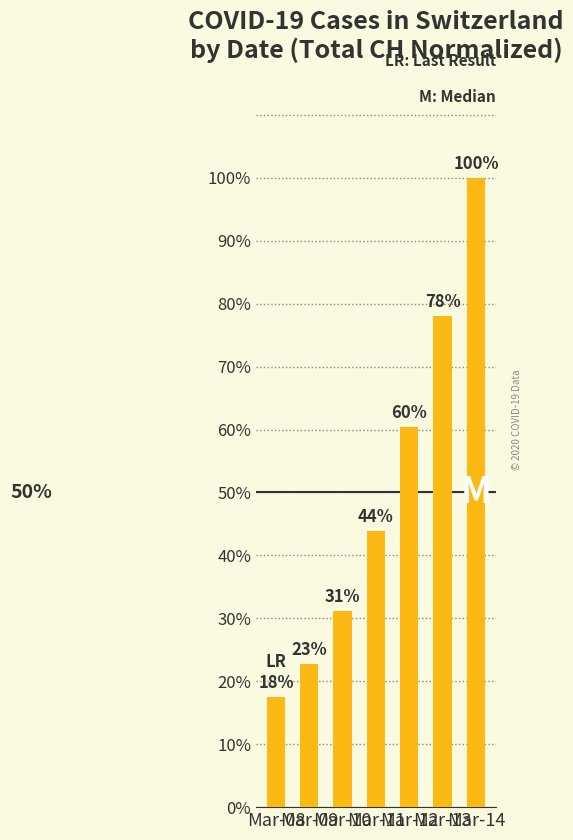

The chart shows a value of 46.8 at Mar-13. True or false?

False